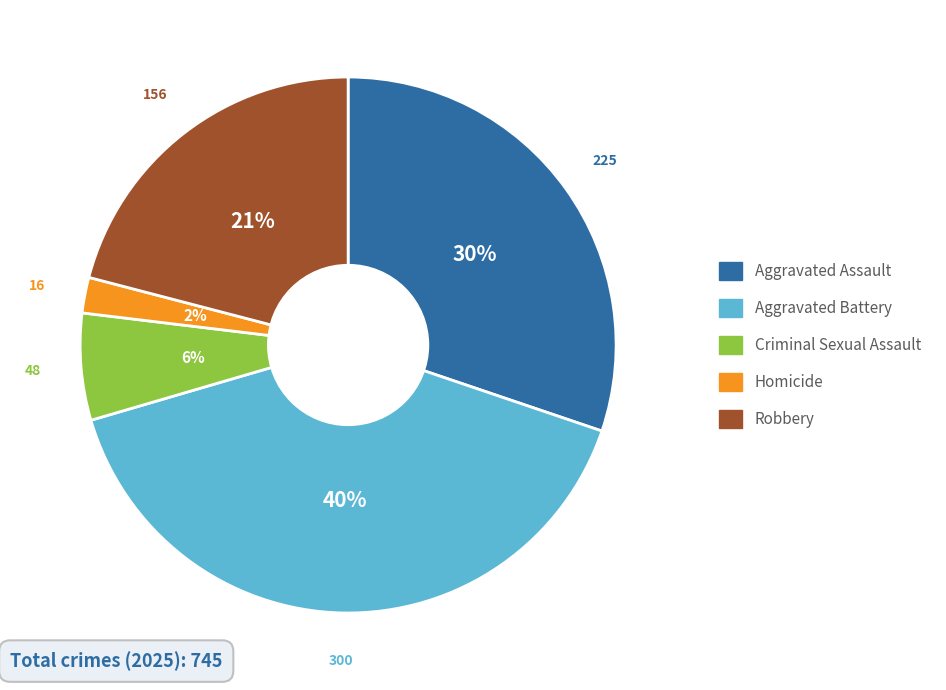

To the nearest percent, what is the average slice percentage?

20%